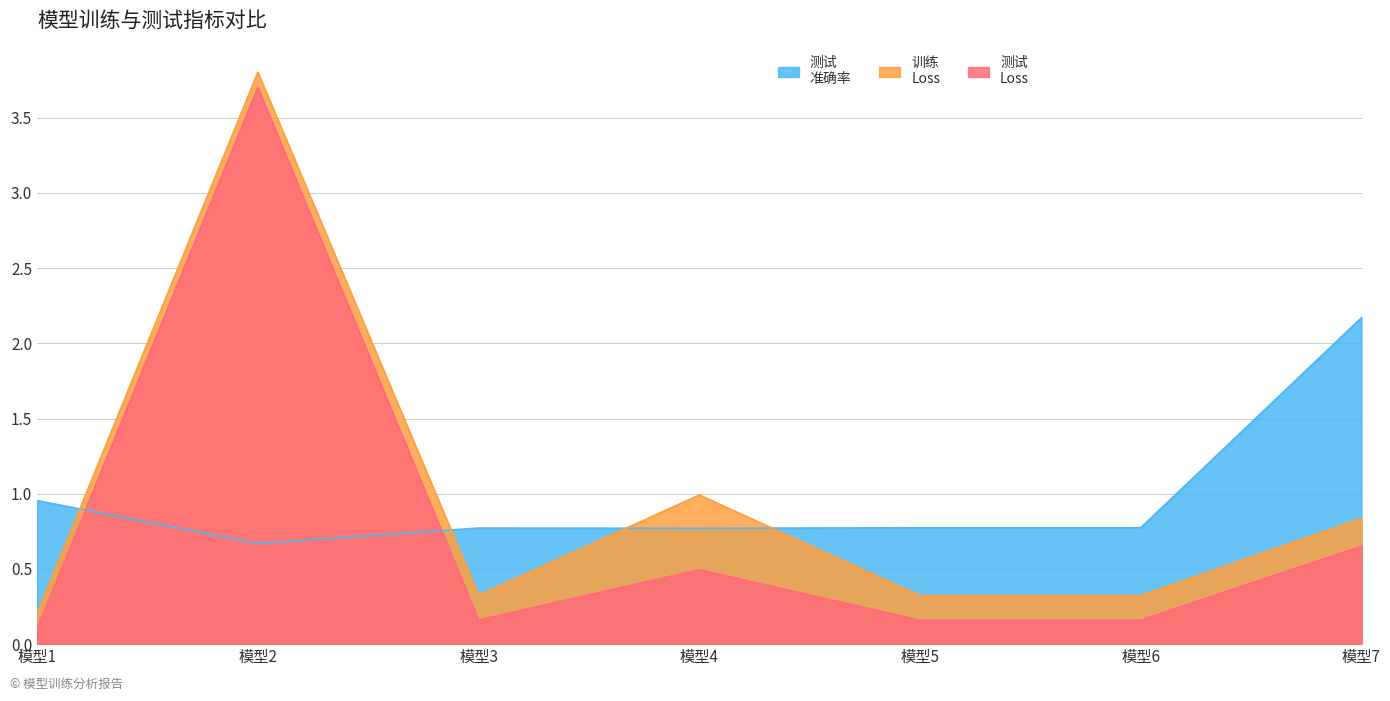

What is the greatest value displayed?

3.8